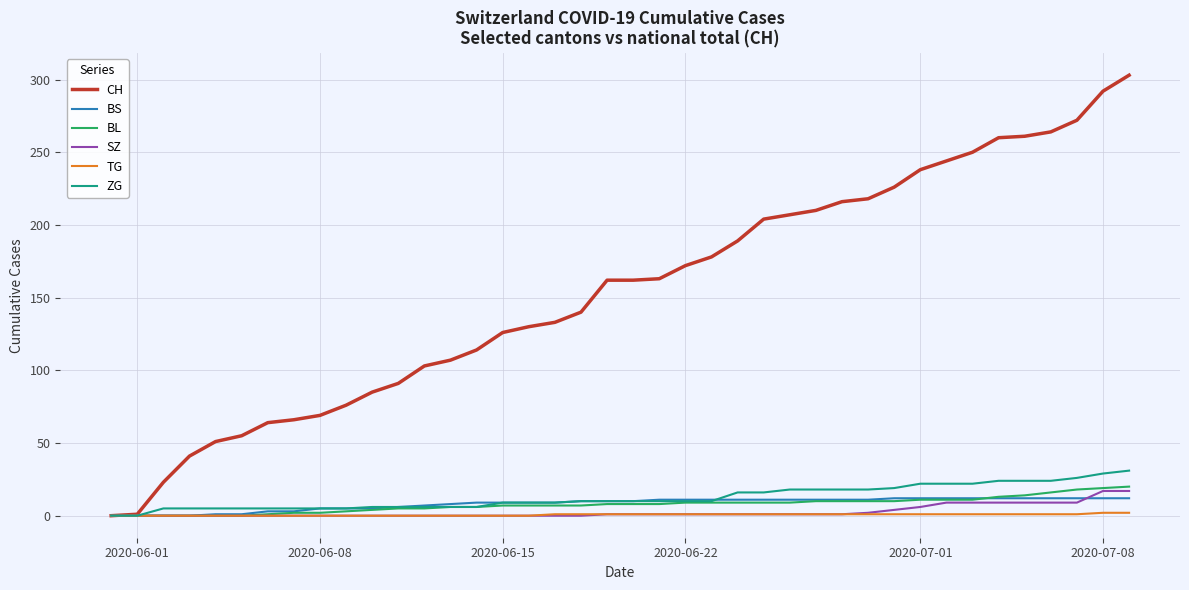

Which series has the largest range (max minus min)?

CH